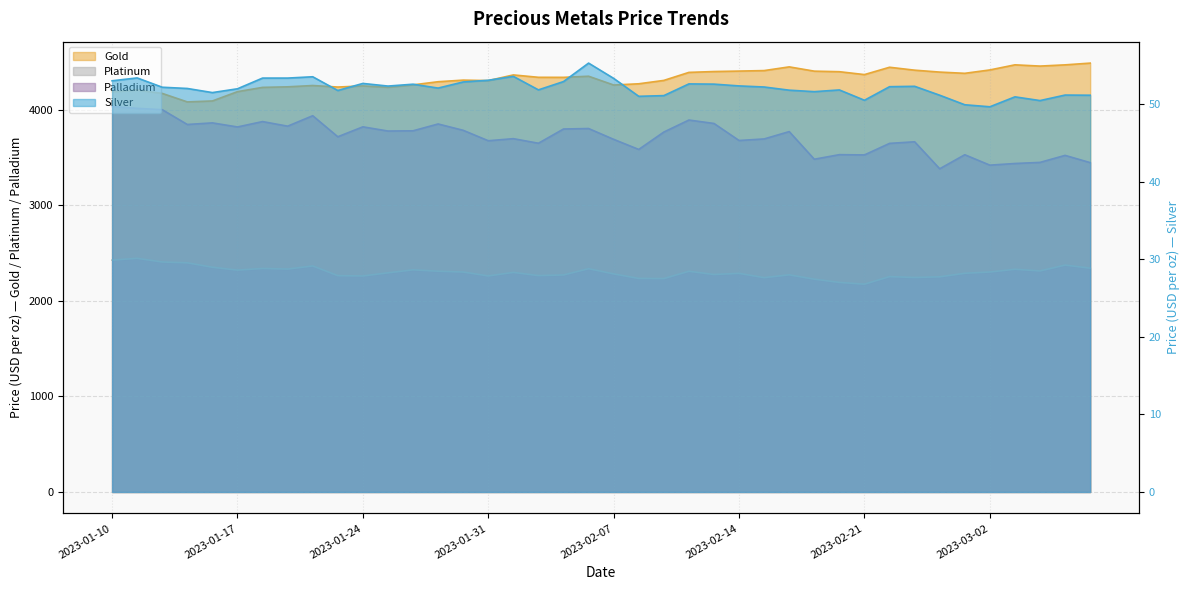

Count the number of data series in this chart.

4